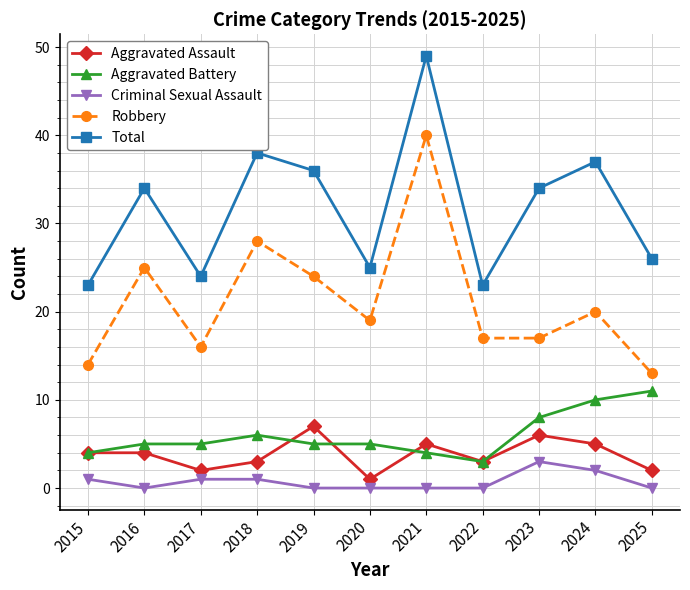

The value of Aggravated Battery at 2019 is 9. True or false?

False